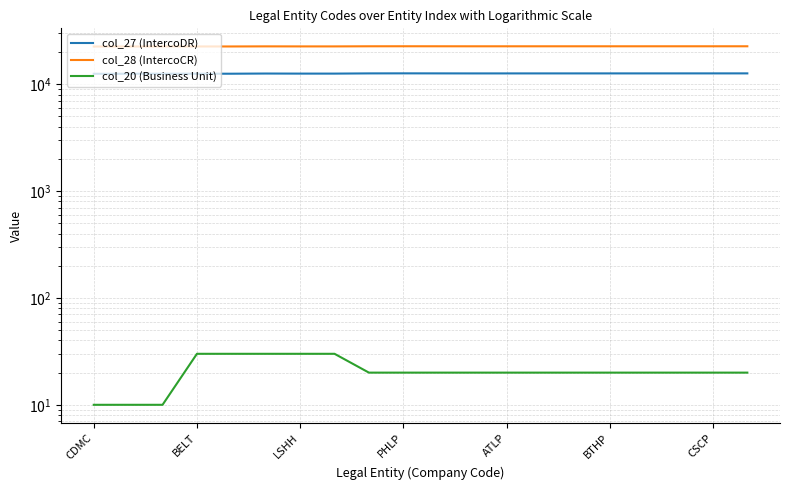

What is the average value of the col_27 (IntercoDR) series?

12576